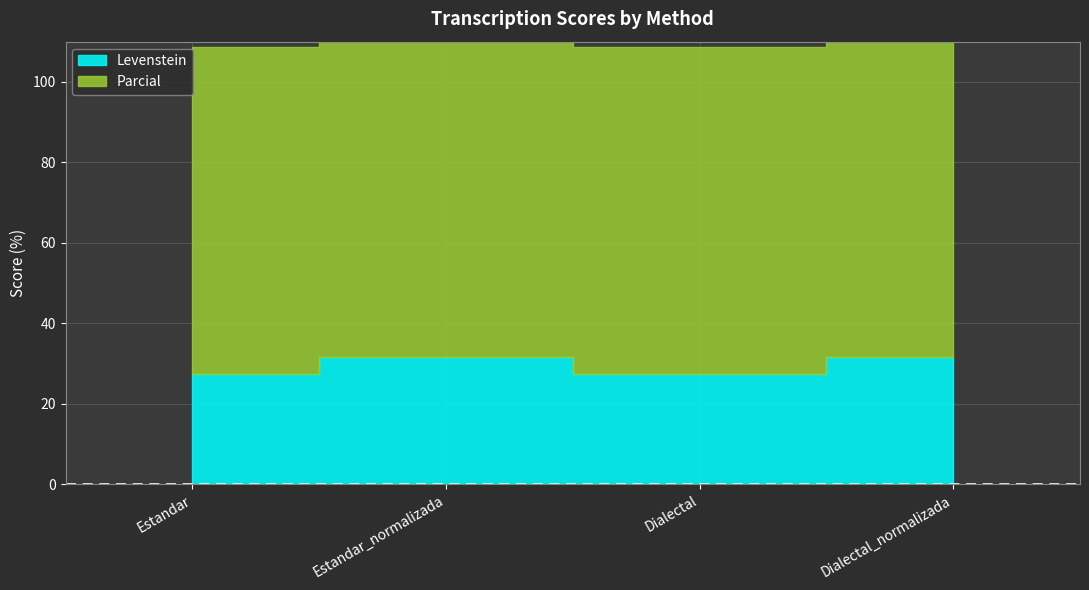

At Dialectal_normalizada, list the series in order from largest to smallest.

Parcial, Levenstein